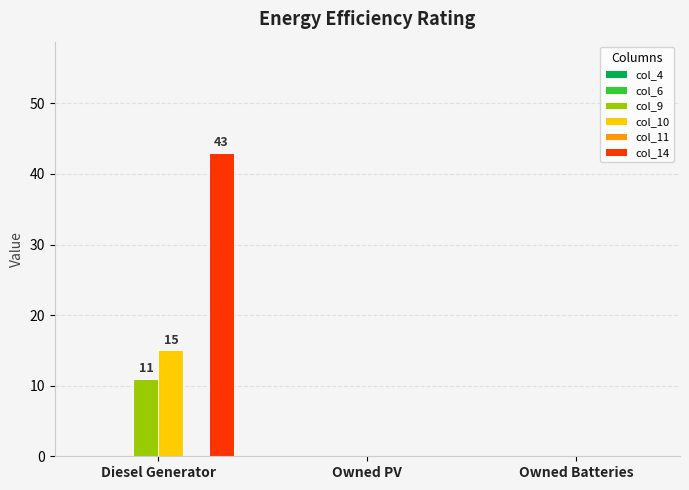

What is the sum of all col_14 values?

43